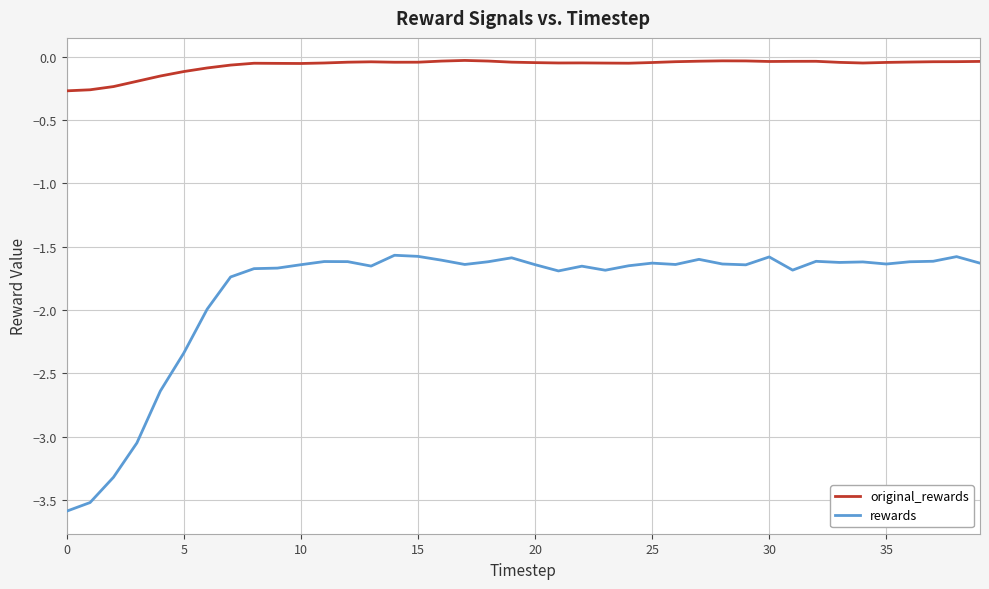

Does the chart display data point markers on the line(s)?

No